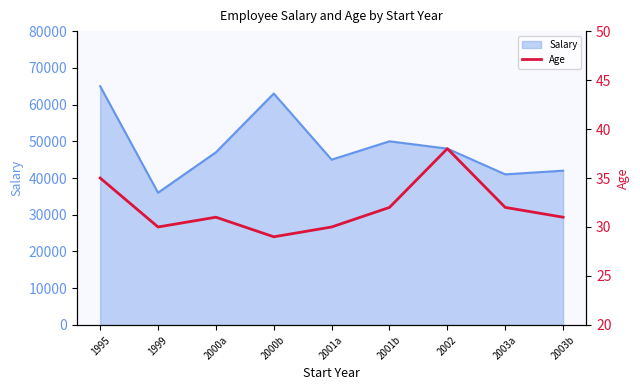

What is the label of the 1st point from the right?

2003b